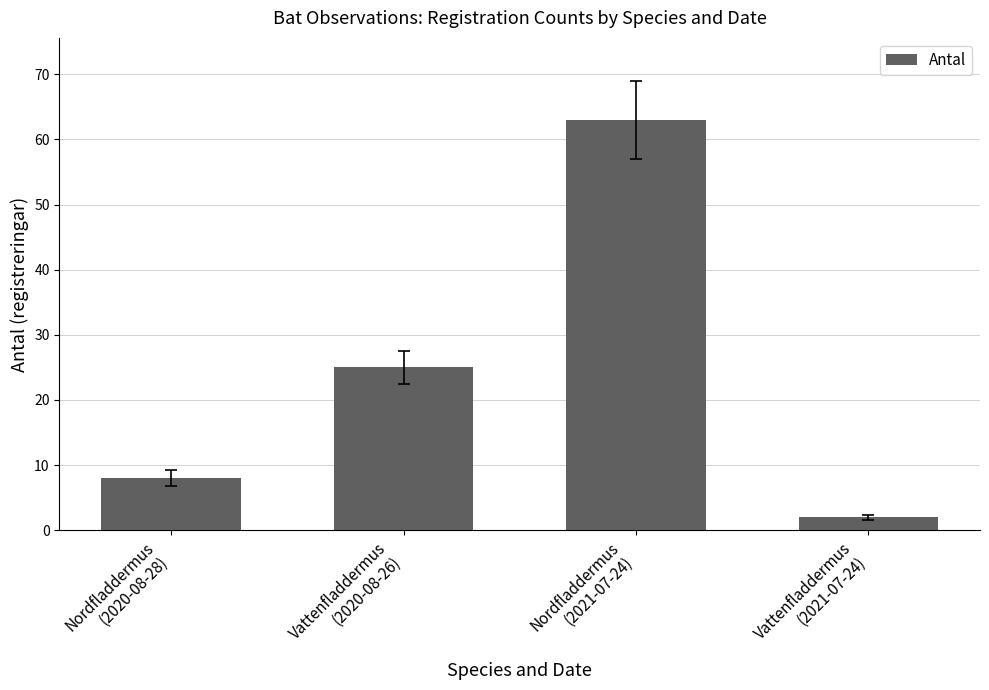

What is the value of the 1st bar from the left?

8